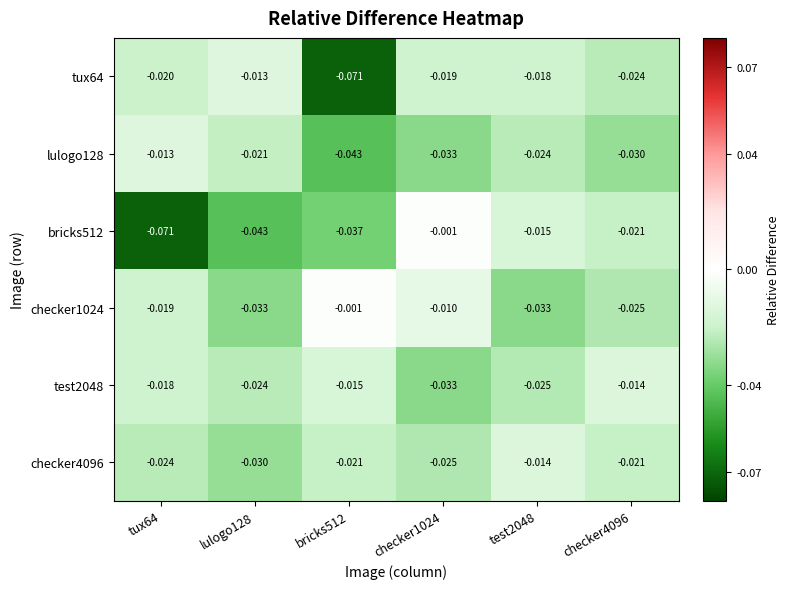

Rank the series at lulogo128 from highest to lowest value.

tux64, lulogo128, test2048, checker4096, checker1024, bricks512